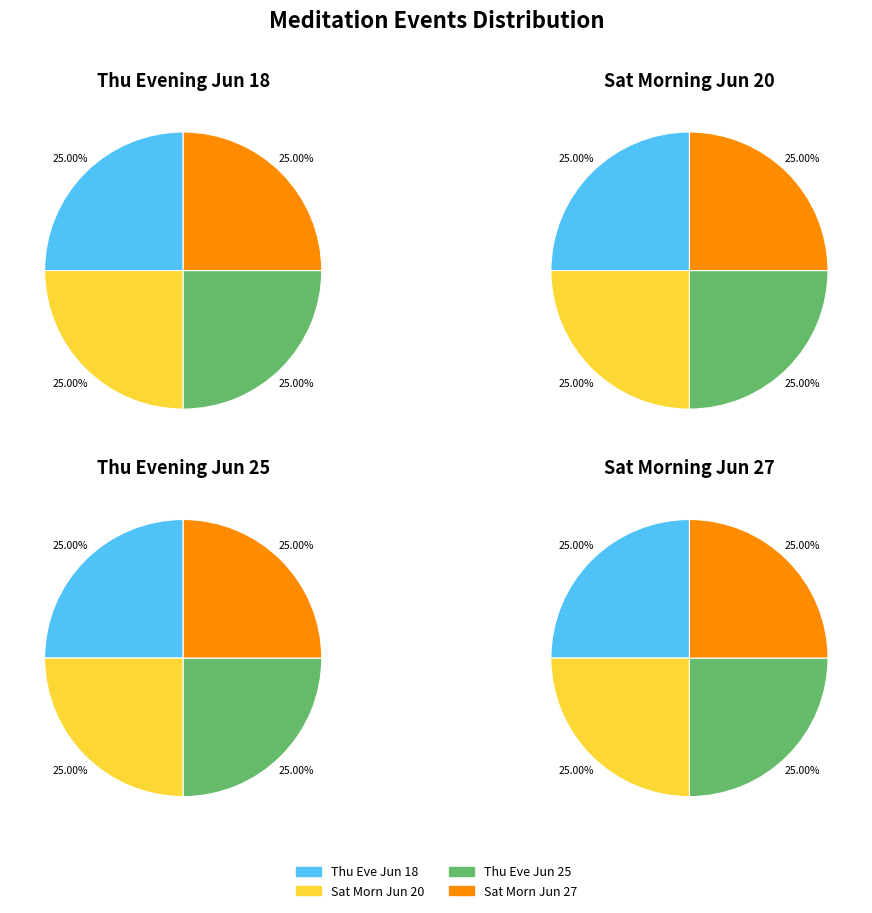

To the nearest percent, what is the average slice percentage?

25%